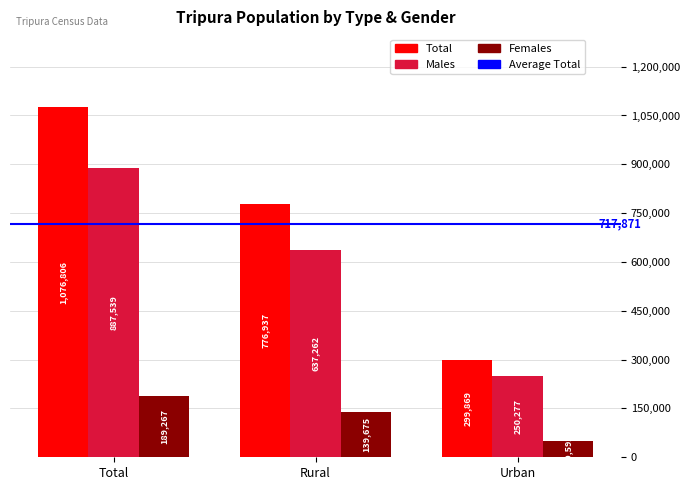

Count the number of data series in this chart.

3